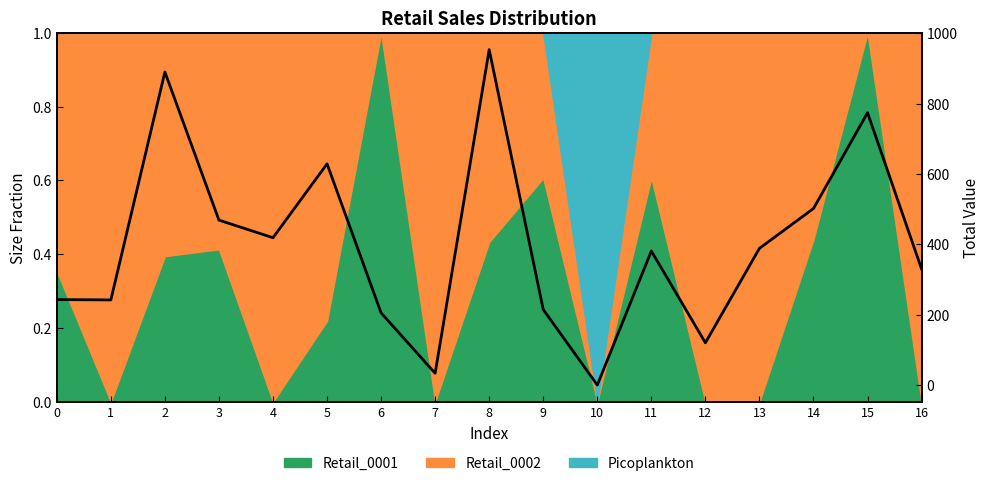

How many values exceed 380?

9